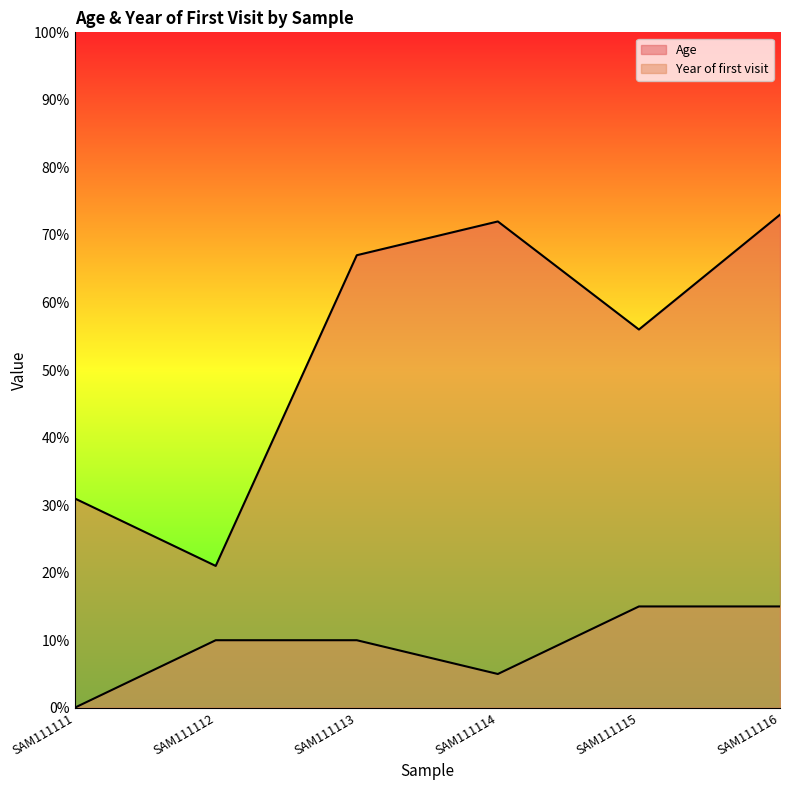

How many interior local peaks (higher than both neighbors) does the data have?

1